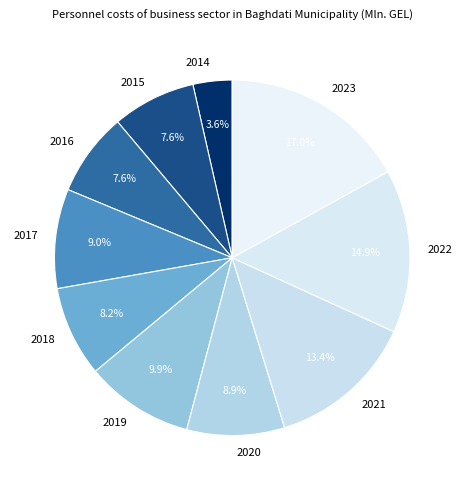

Does 2020 account for over 50% of the chart?

No